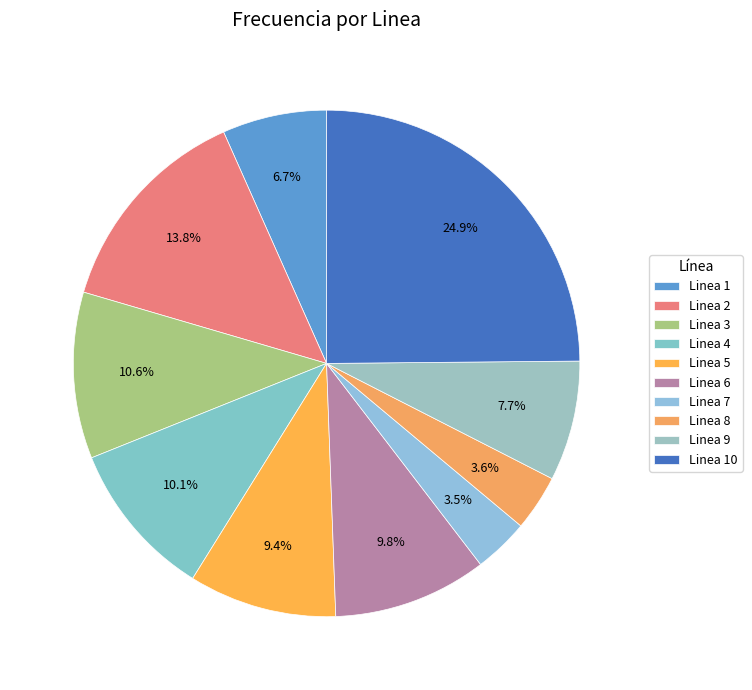

Which has a higher value, Linea 2 or Linea 9?

Linea 2